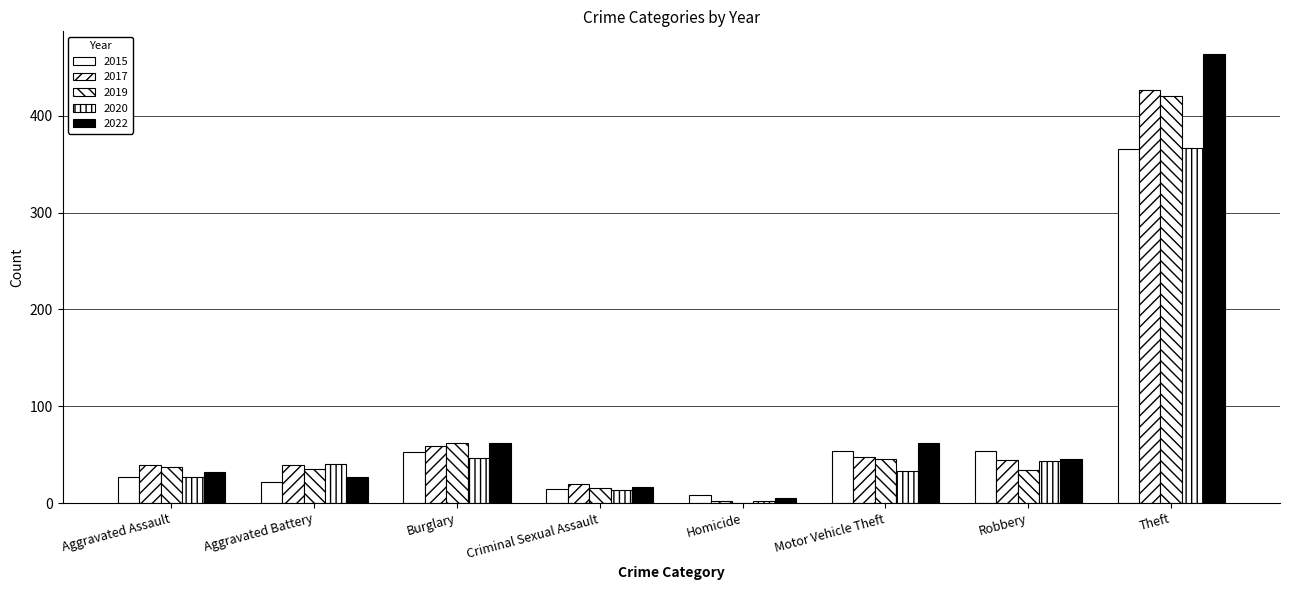

How many groups of bars are there?

8